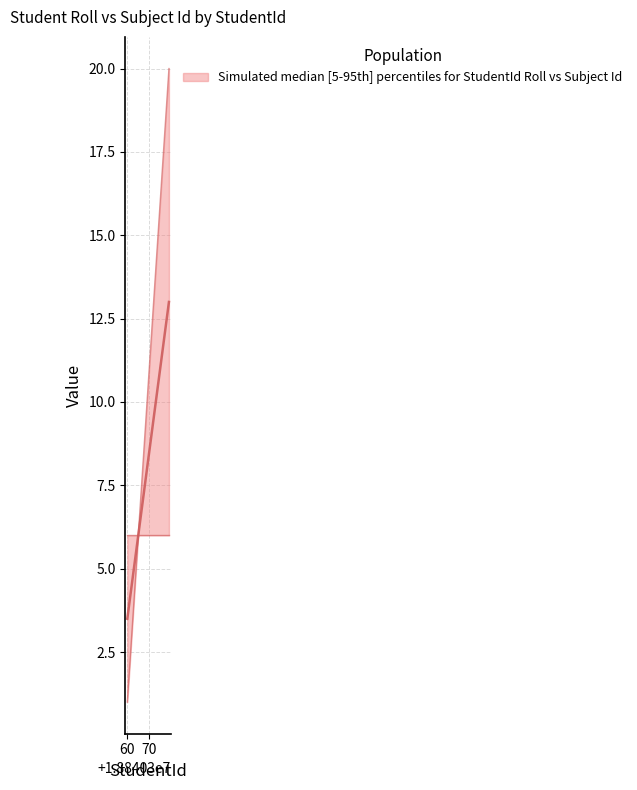

What is the difference between the maximum and minimum values?

9.5